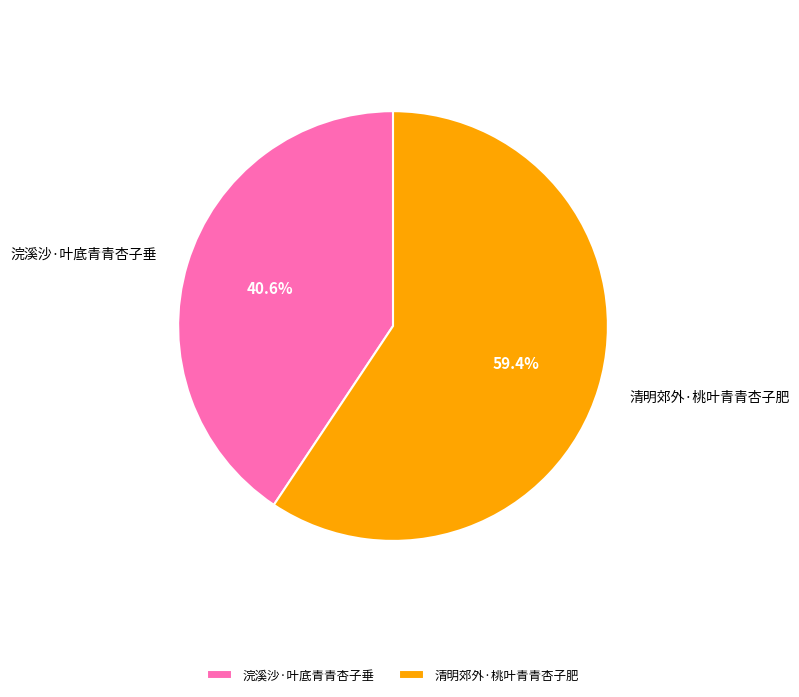

The 清明郊外·桃叶青青杏子肥 slice represents 47% of the pie. True or false?

False